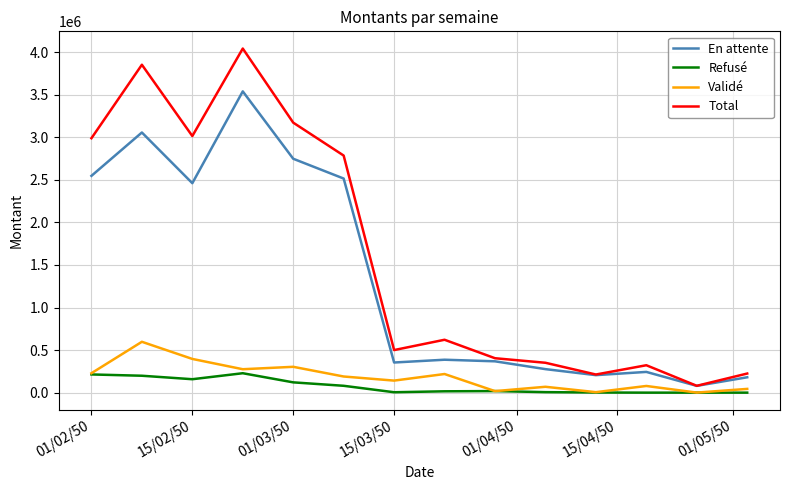

What is the maximum value shown in the chart?

4043068.1